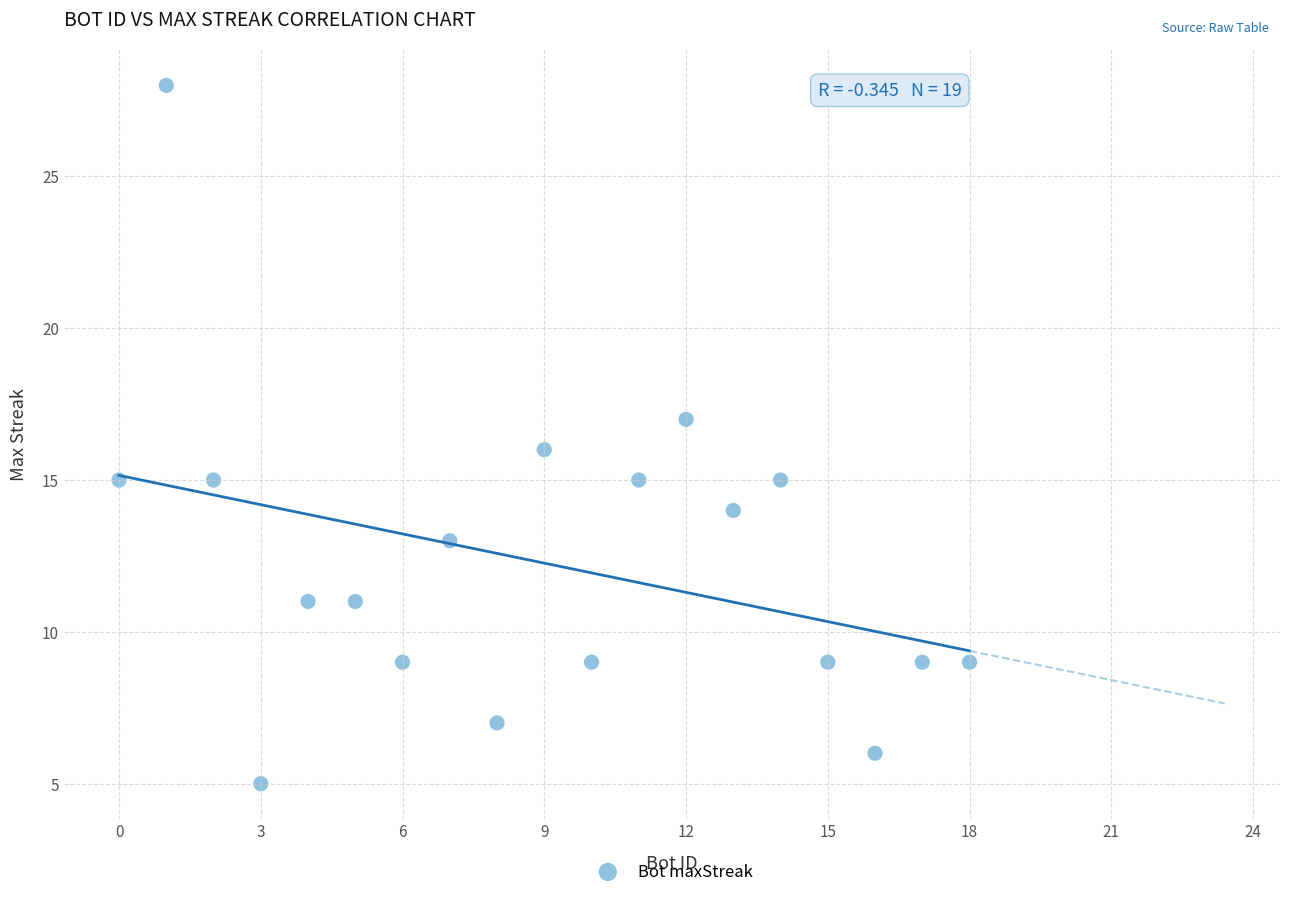

What is the range of X values (max minus min)?

18